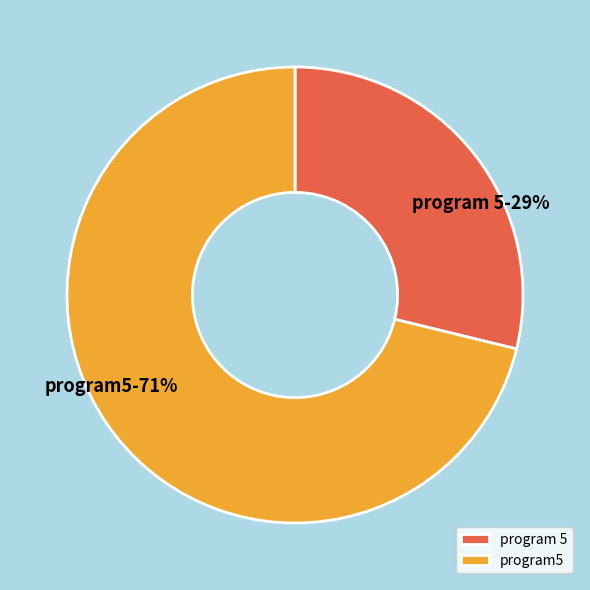

Which slice is the largest?

program5